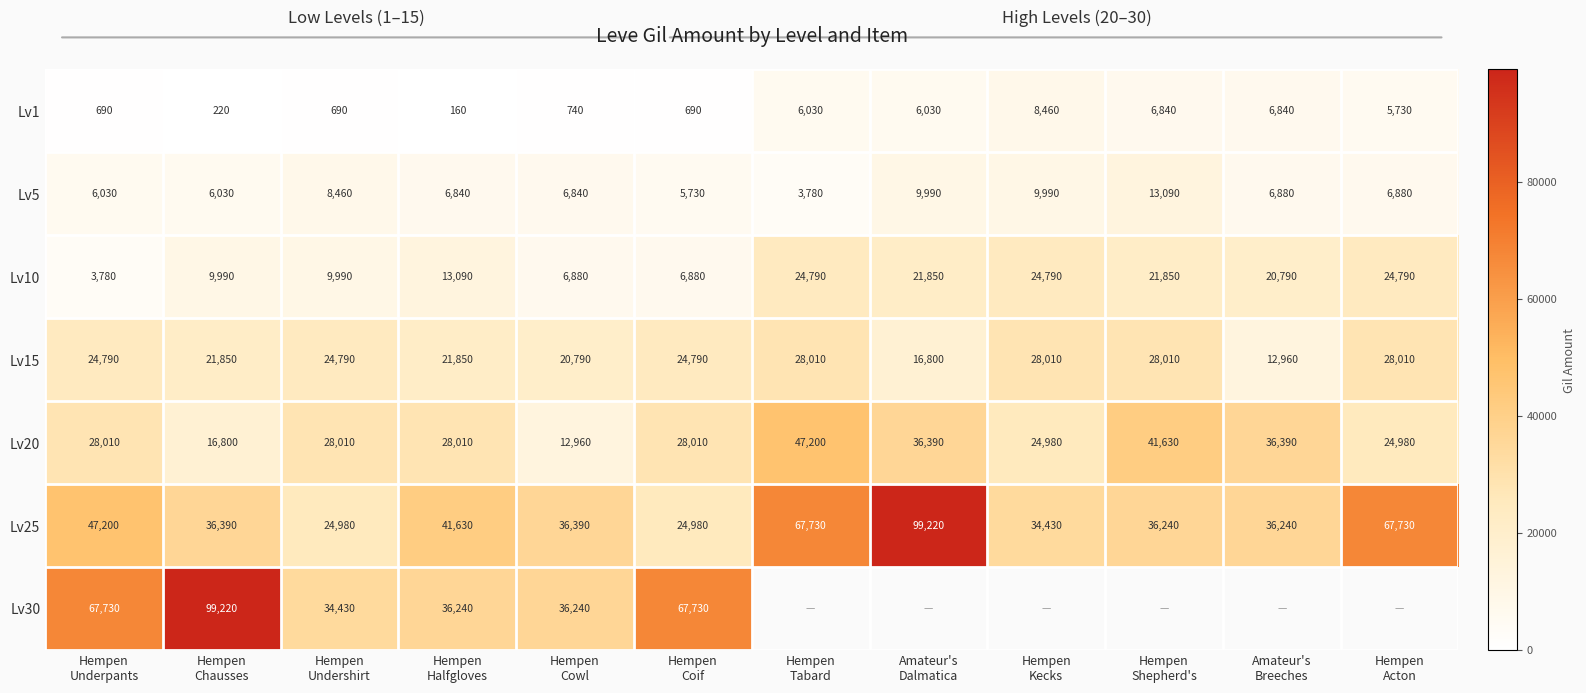

What is the lowest value of the Lv5 series?

3780